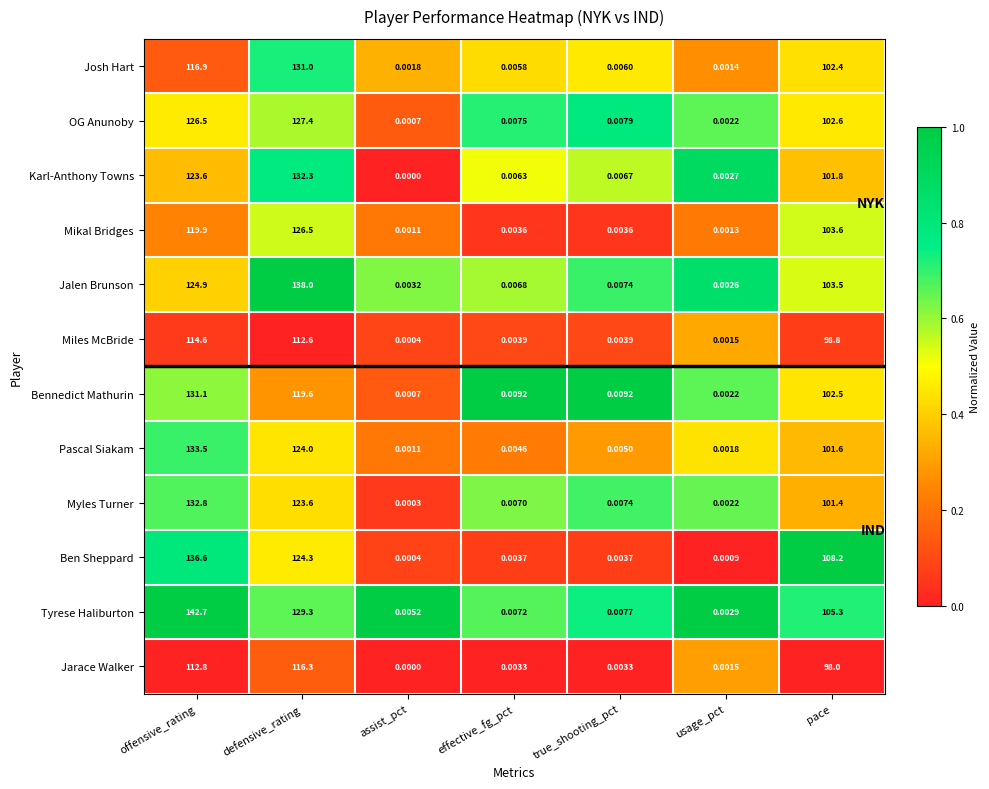

What is the maximum value shown in the chart?

142.7